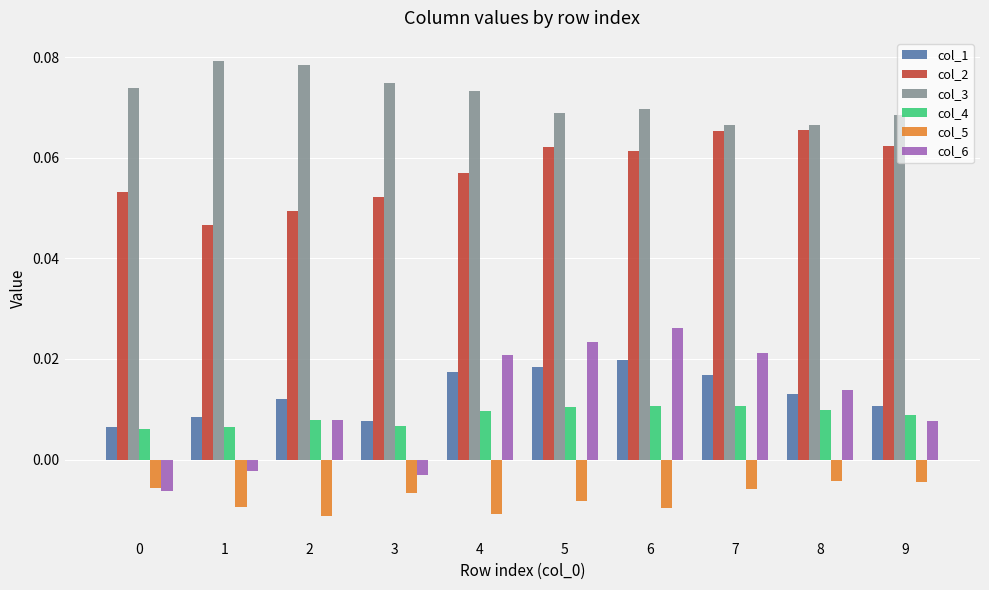

How many groups of bars are there?

10